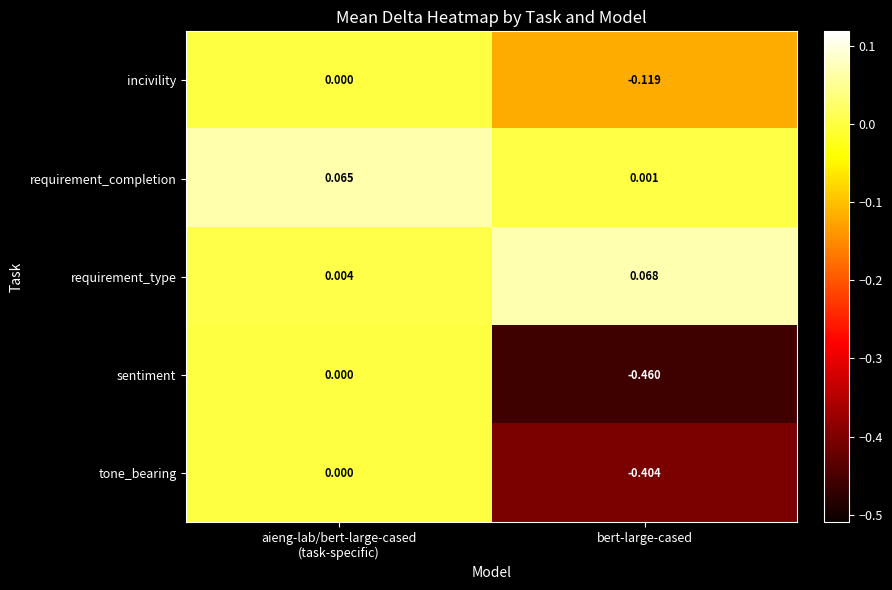

Rank the series at bert-large-cased from highest to lowest value.

requirement_type, requirement_completion, incivility, tone_bearing, sentiment